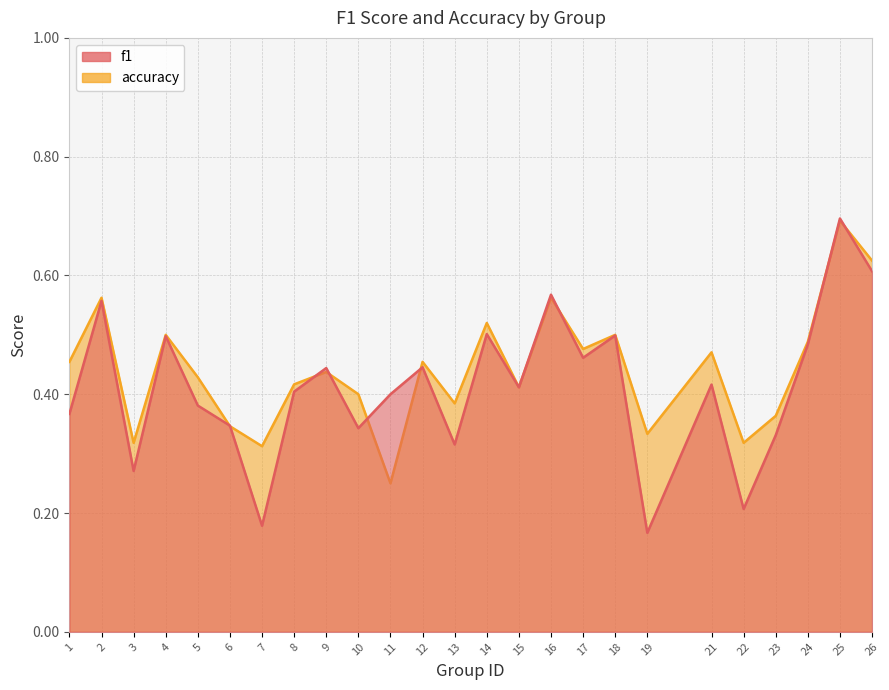

List the series in order of their overall mean, lowest first.

f1, accuracy